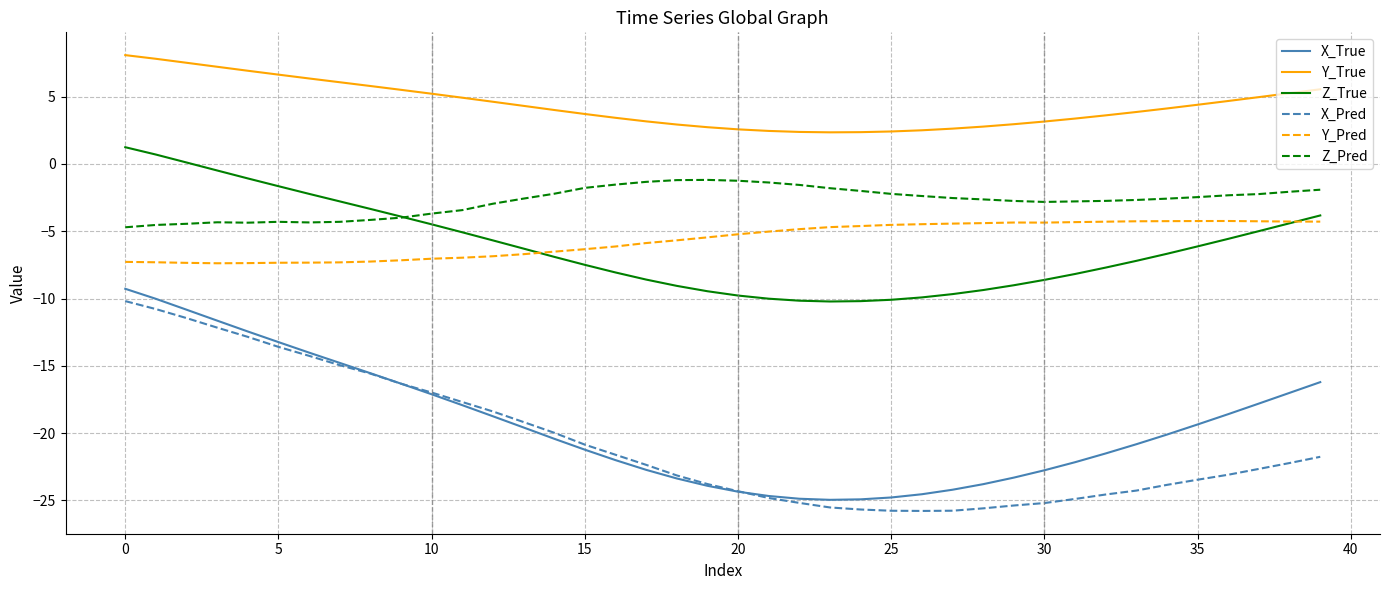

Which series has the largest range (max minus min)?

X_True